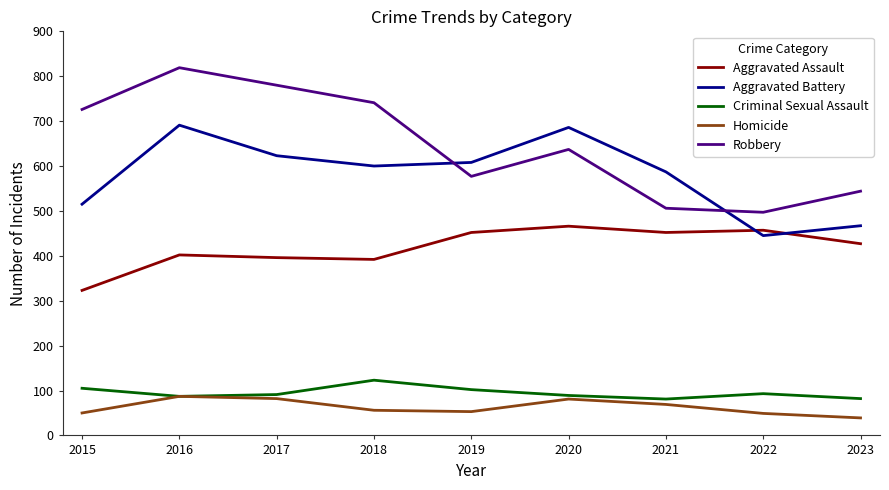

What is the spread (max minus min) of values at 2022?

448